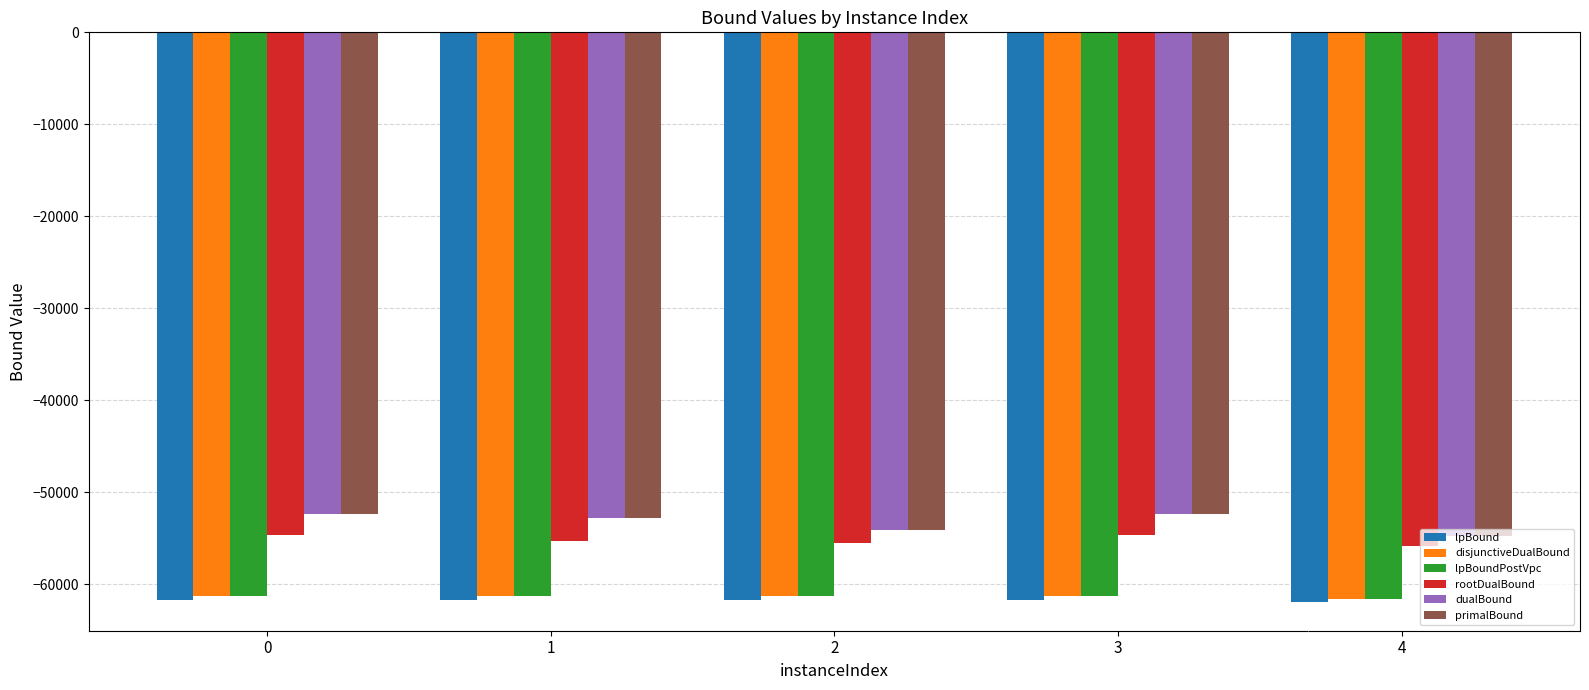

How many distinct data groups are displayed?

6